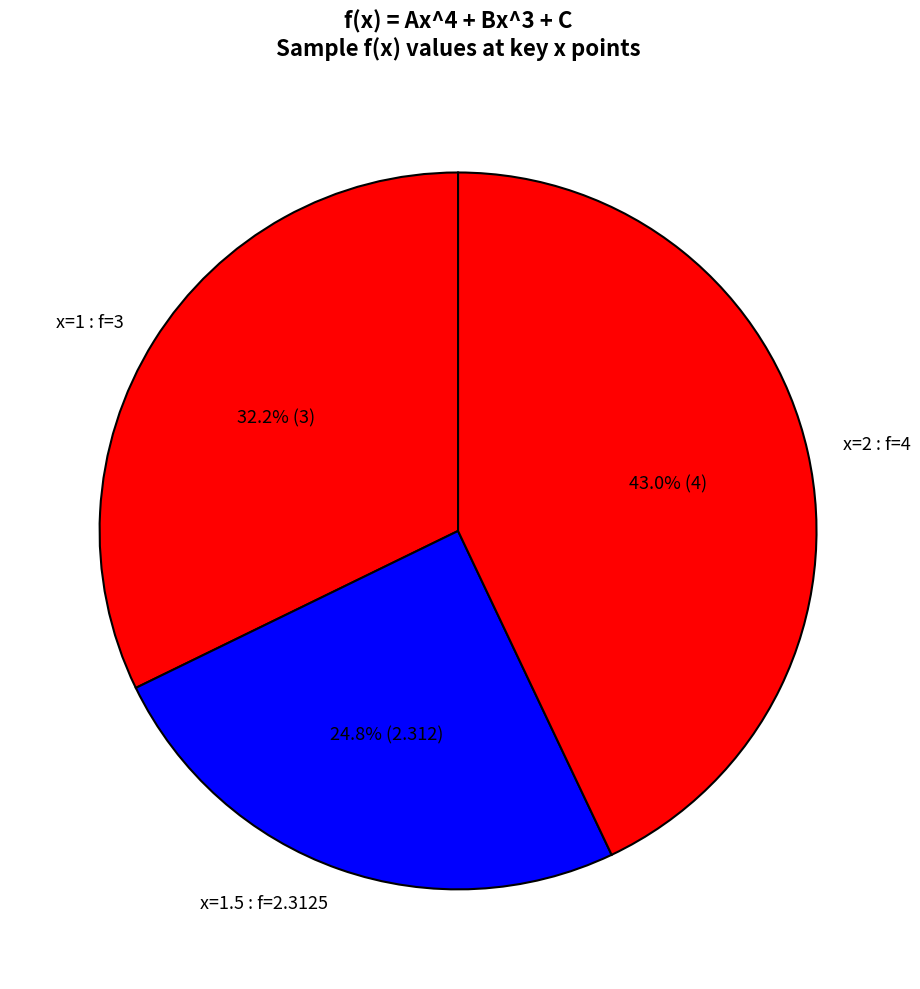

Is the sum of x=1 : f=3 and x=2 : f=4 greater than half?

Yes